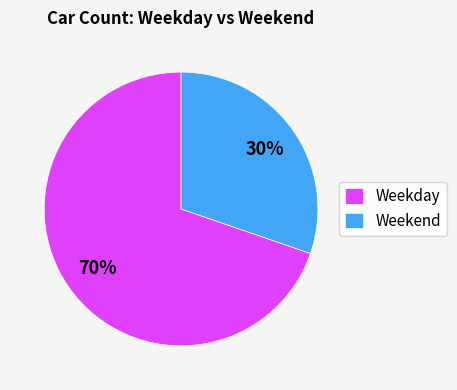

Which category has the biggest portion of the pie?

Weekday